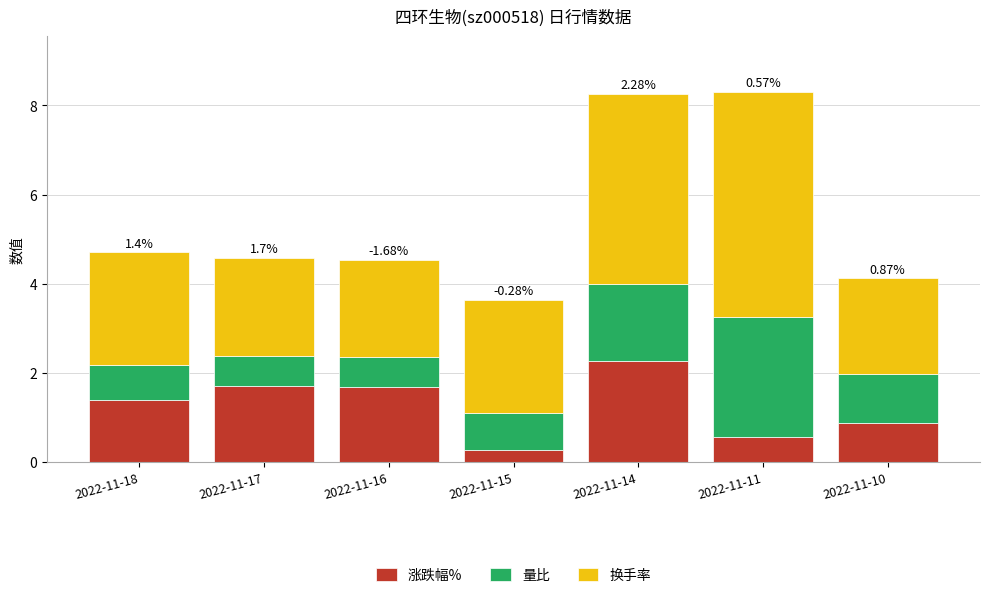

What is the sum of the 涨跌幅% values at 2022-11-16 and 2022-11-17?

3.4